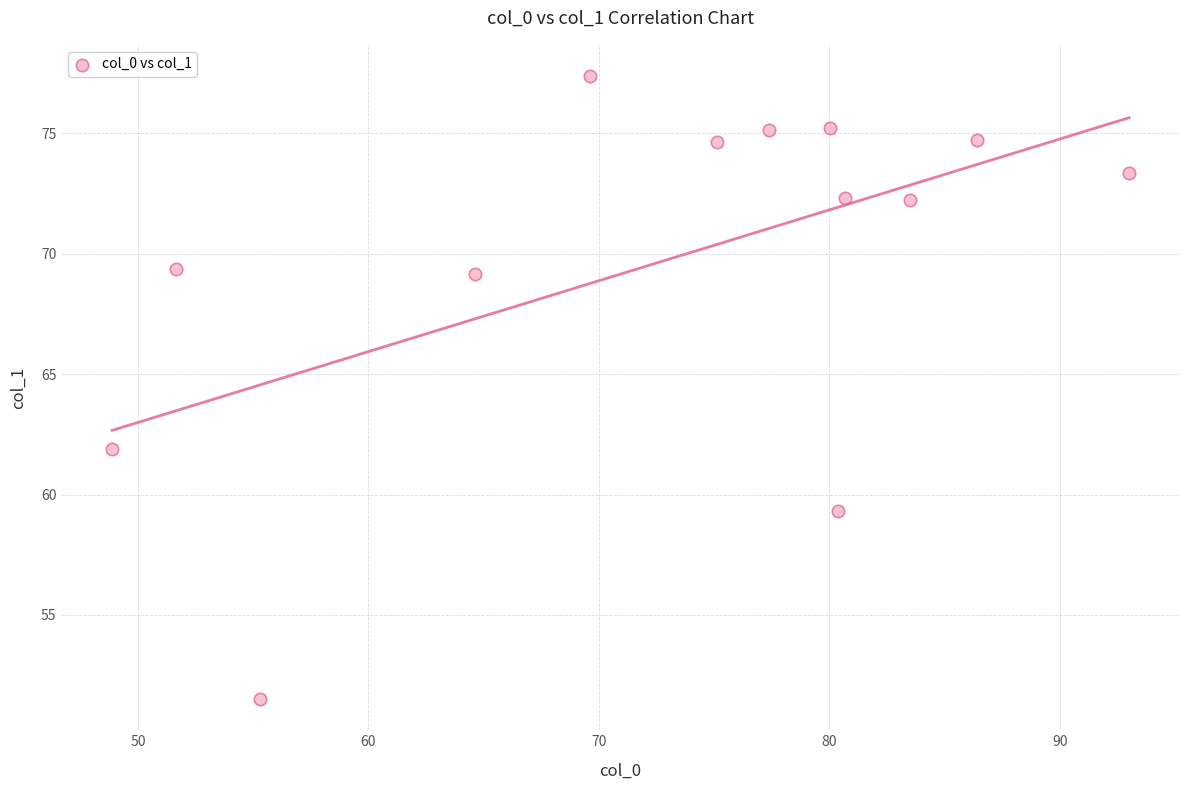

What Y value in the scatter plot is closest to 64?

61.9